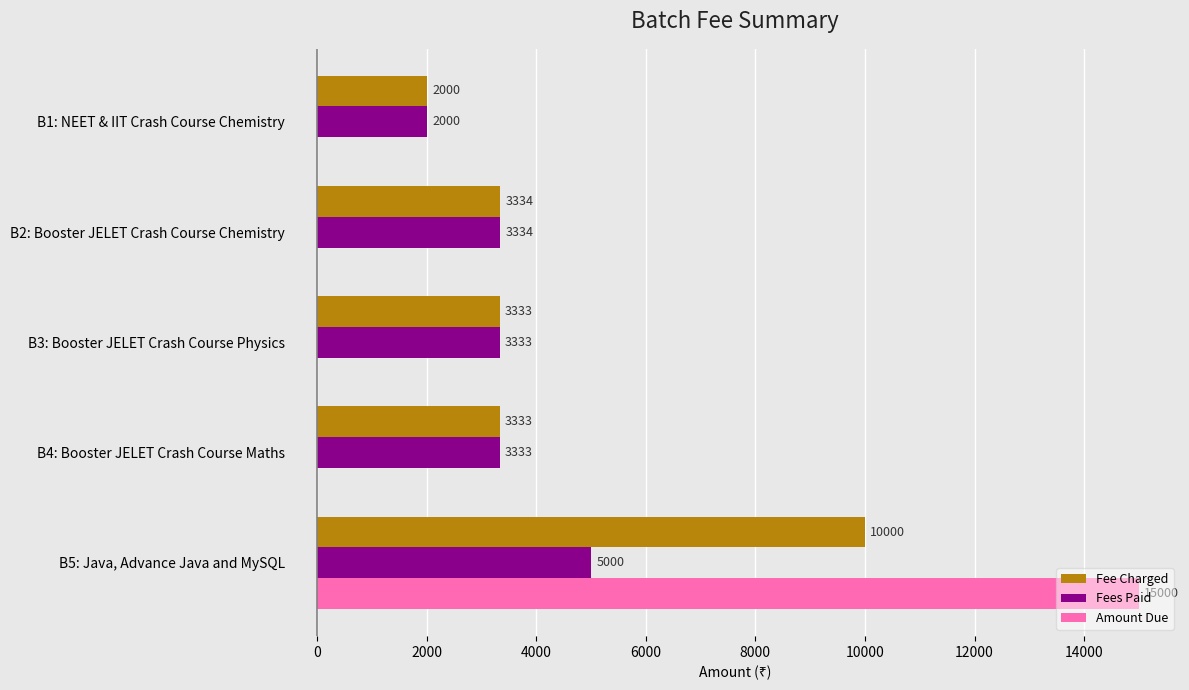

Which series has the largest total across all categories?

Fee Charged